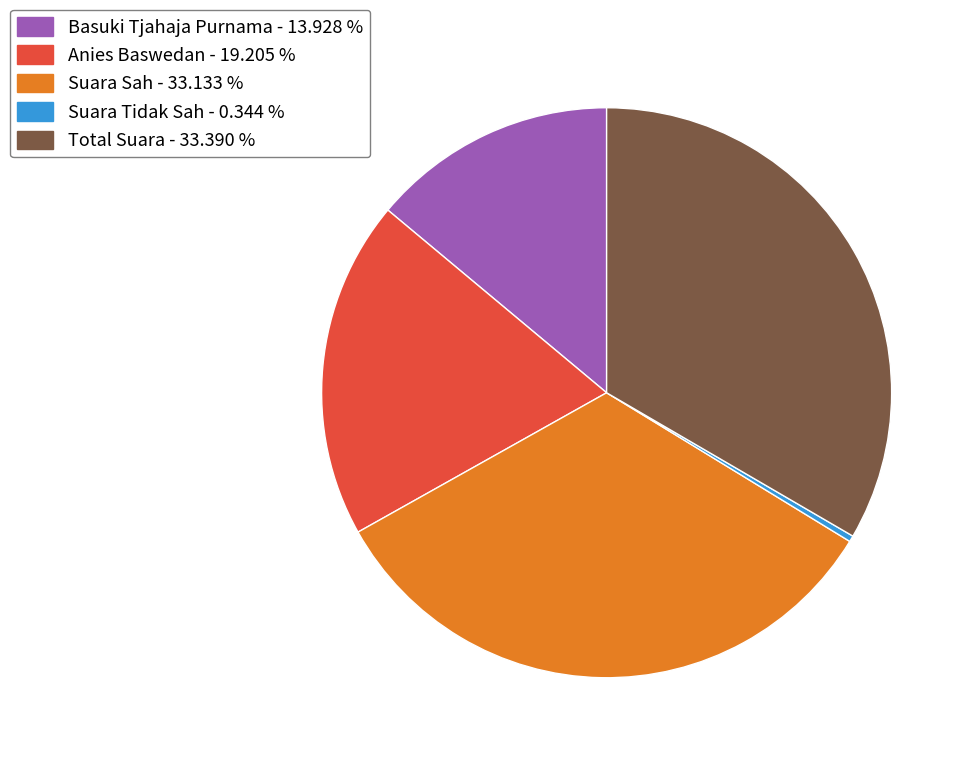

Is there any slice that represents more than half of the pie?

No